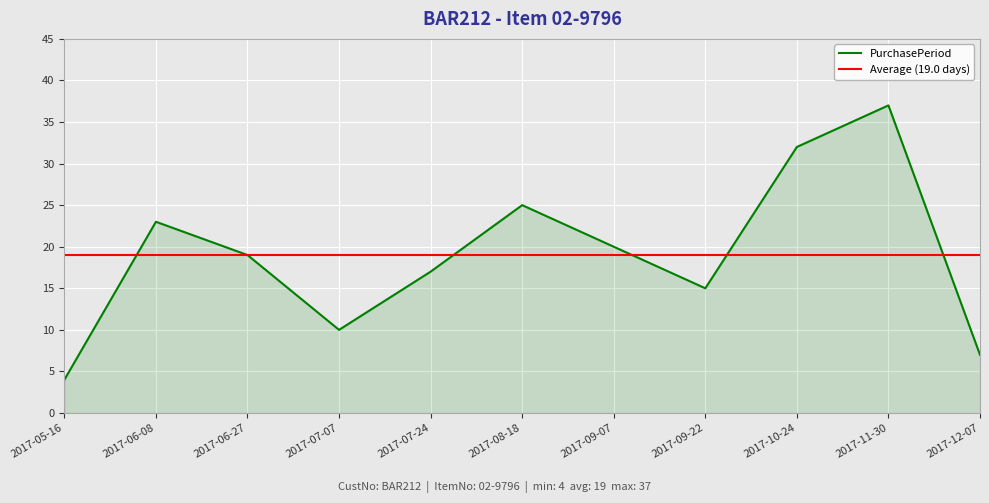

True or false: the data has more than 0 interior local peaks.

True